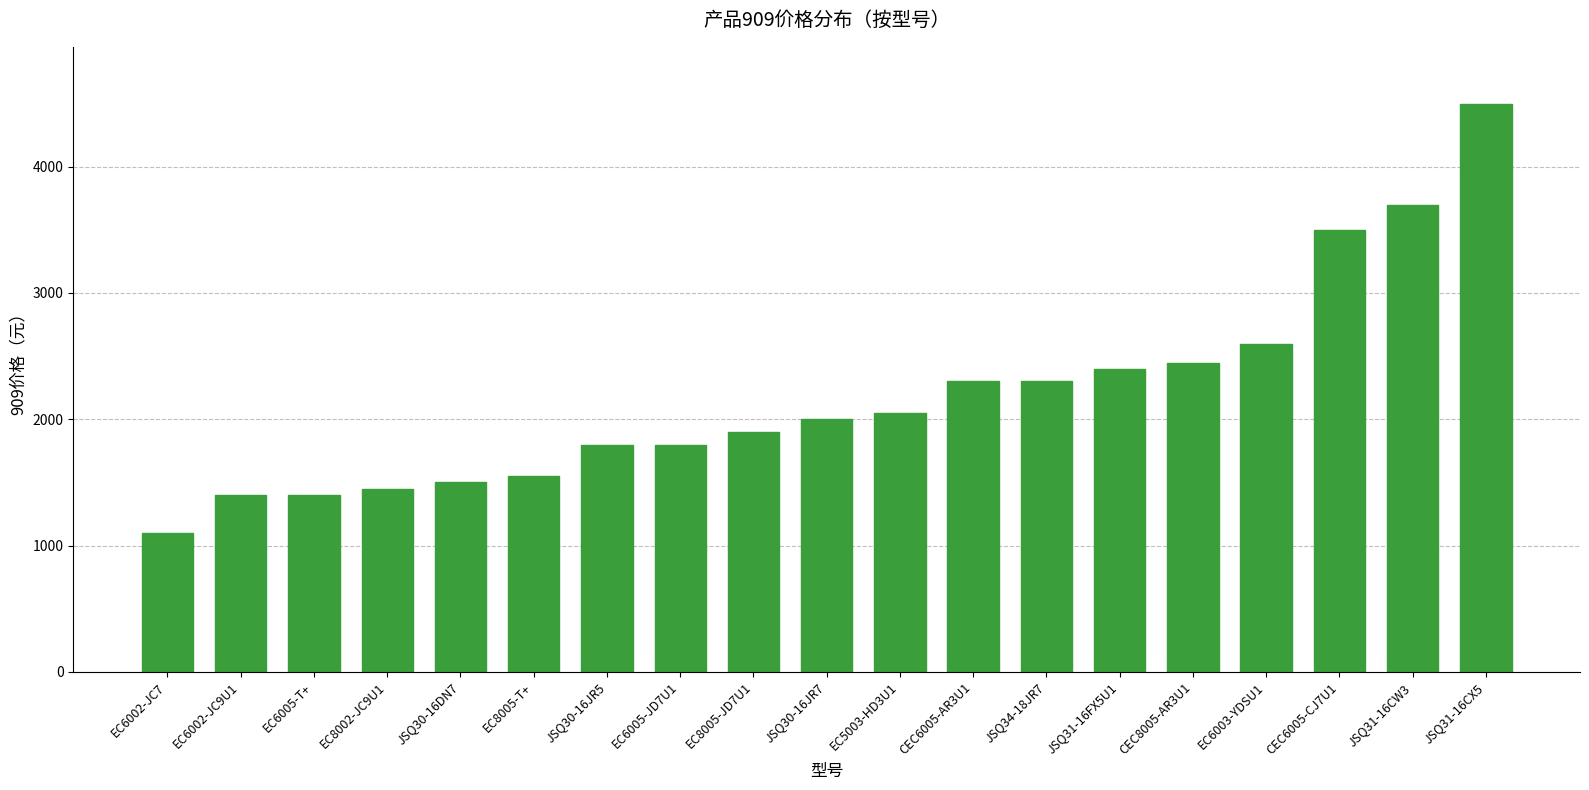

Where is the data nearest to the value 2799?

EC6003-YDSU1